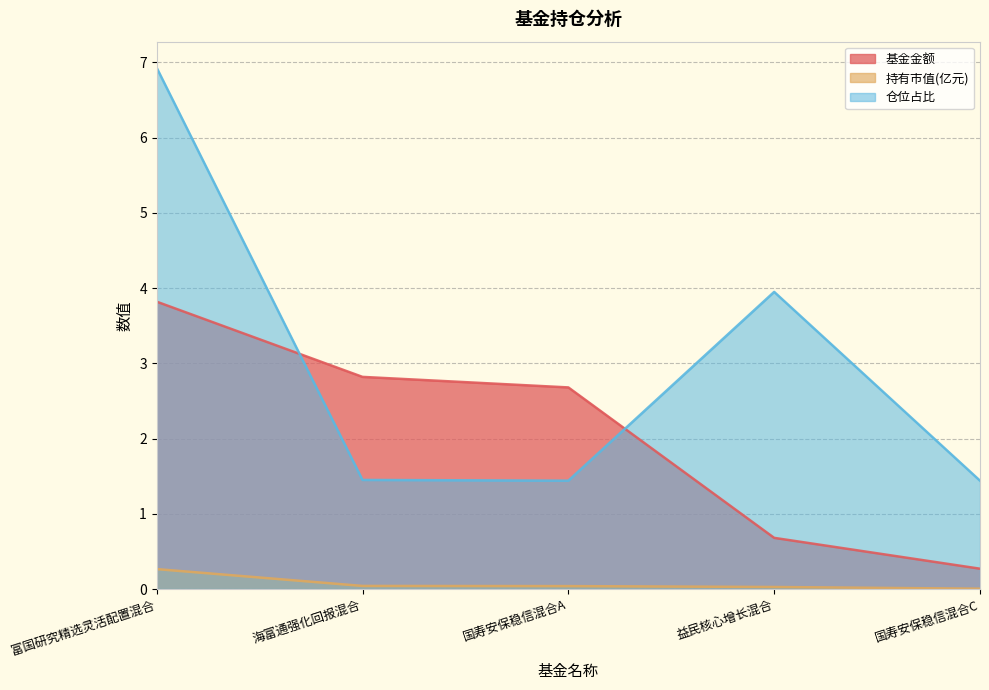

What is the approximate value of 基金金额 at 海富通强化回报混合?

2.8